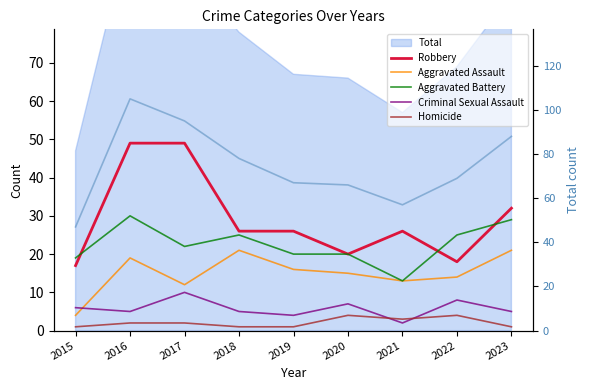

Between 2016 and 2018, which series saw the biggest shift?

Robbery